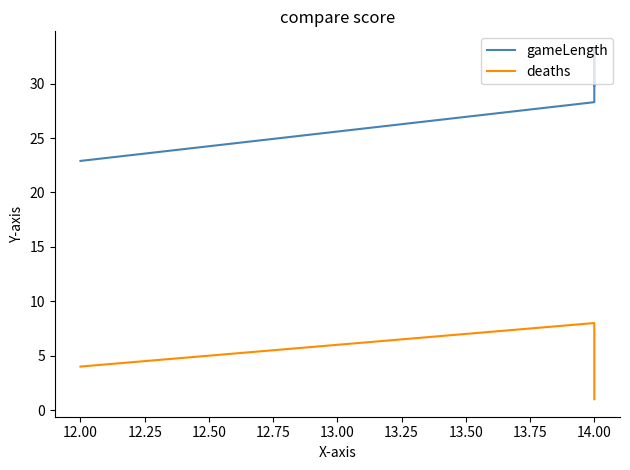

What is the highest value of the gameLength series?

33.2